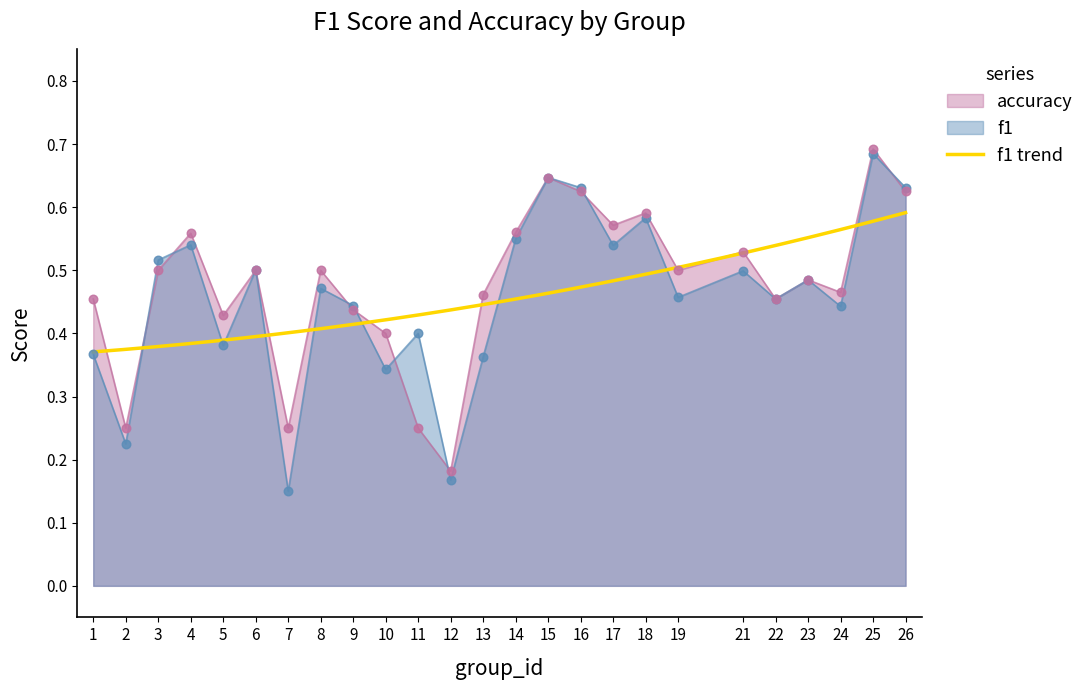

Which series has the largest total across all categories?

accuracy